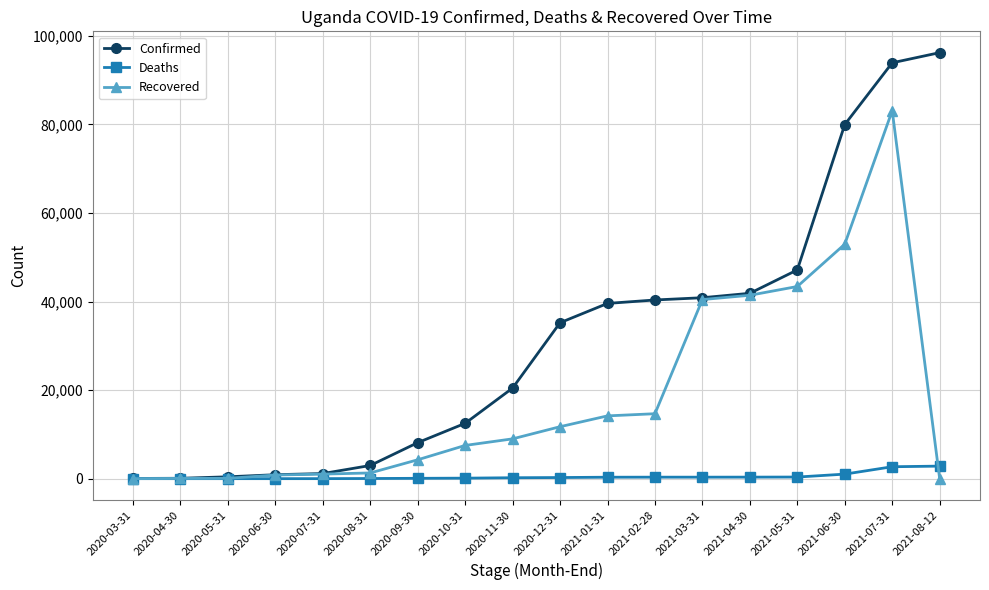

Is the value of Confirmed at 2020-10-31 greater than the value of Recovered at 2020-07-31?

Yes